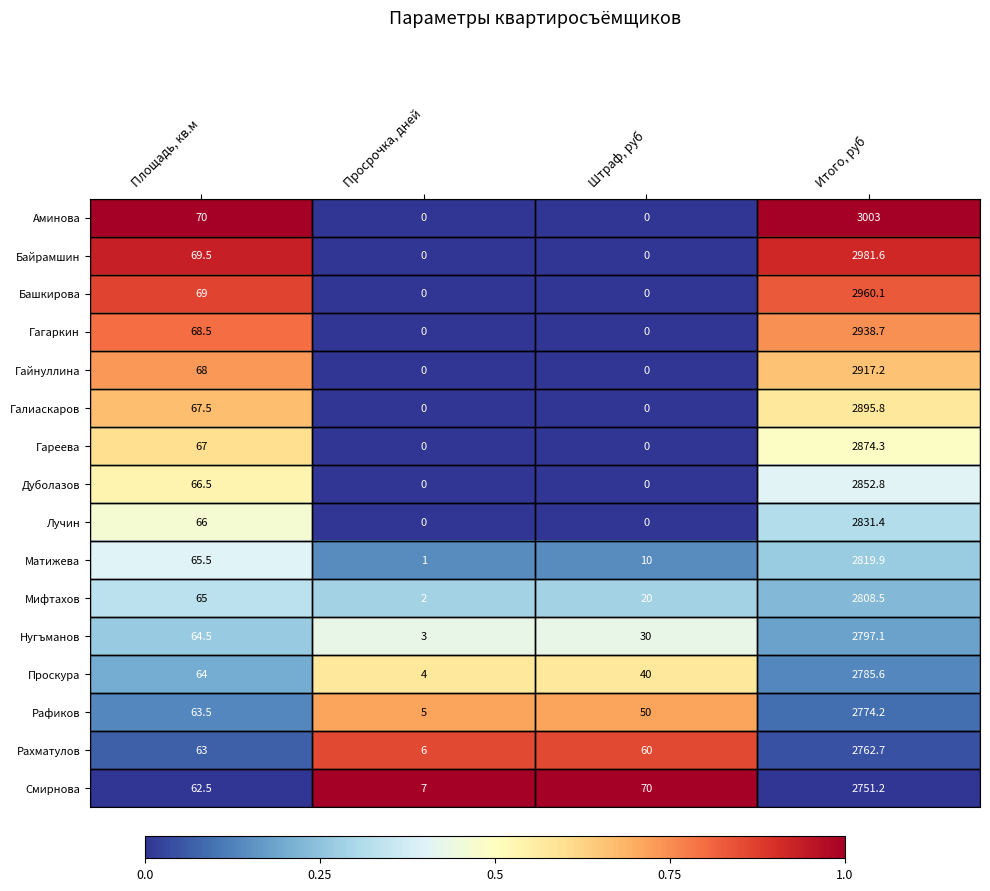

At Итого, руб, list the series in order from smallest to largest.

Смирнова, Рахматулов, Рафиков, Проскура, Нугъманов, Мифтахов, Матижева, Лучин, Дуболазов, Гареева, Галиаскаров, Гайнуллина, Гагаркин, Башкирова, Байрамшин, Аминова